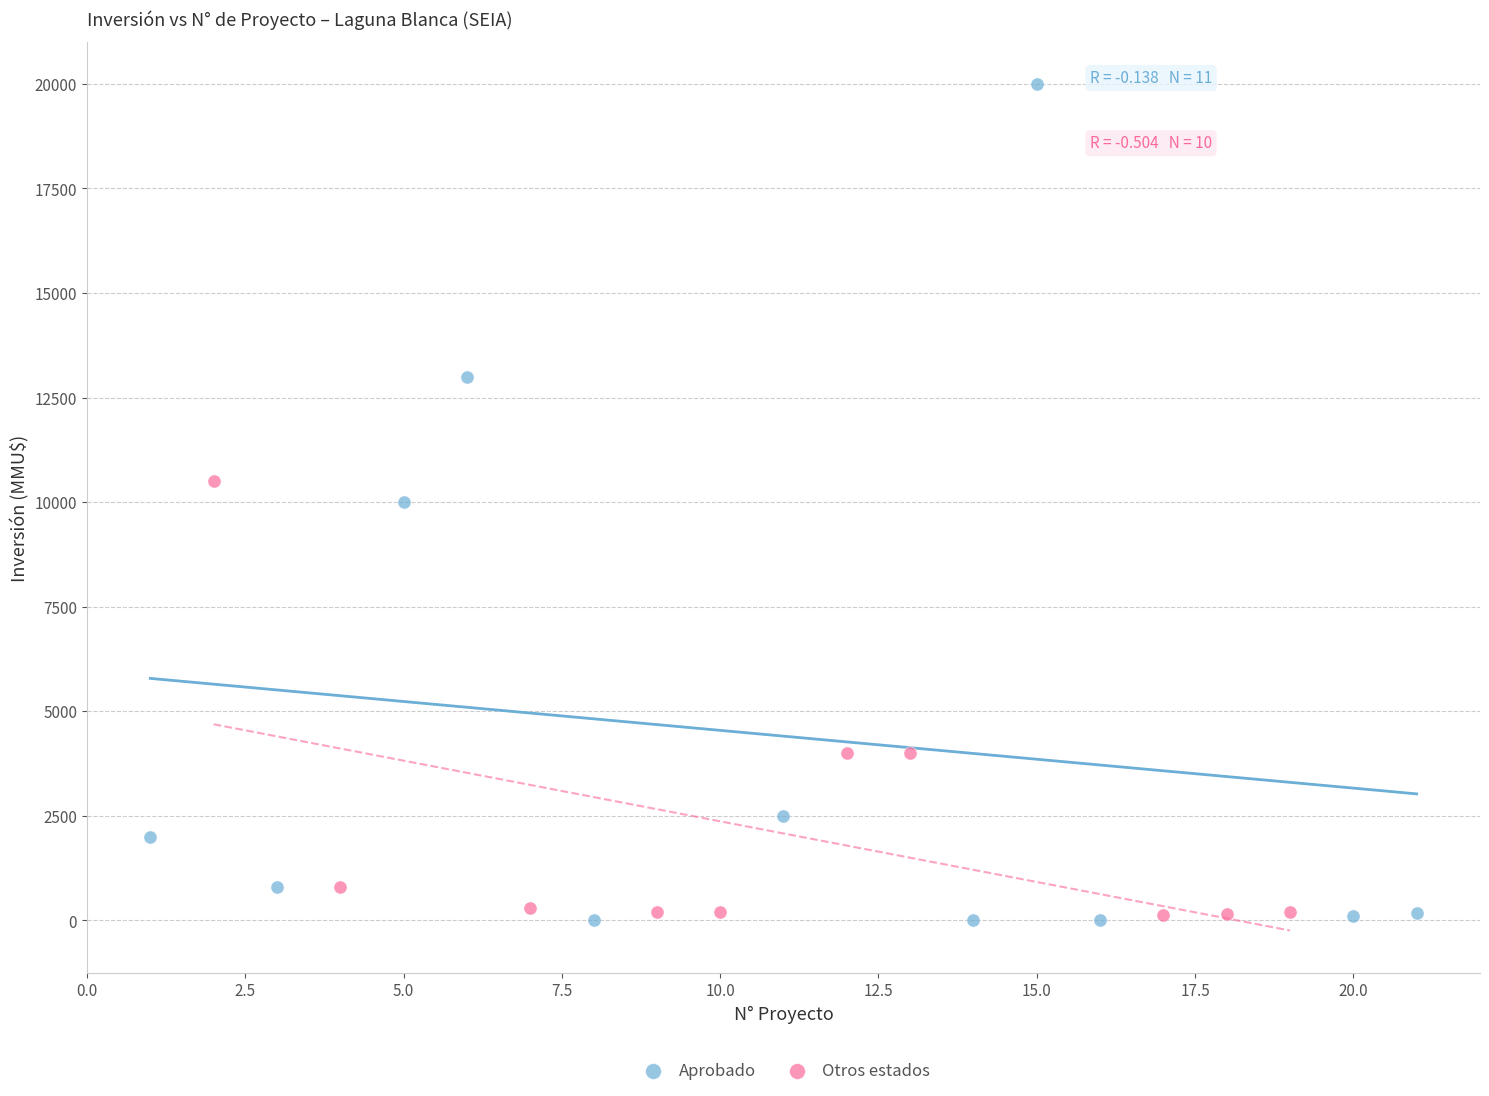

Which series reaches the maximum Y coordinate?

Aprobado